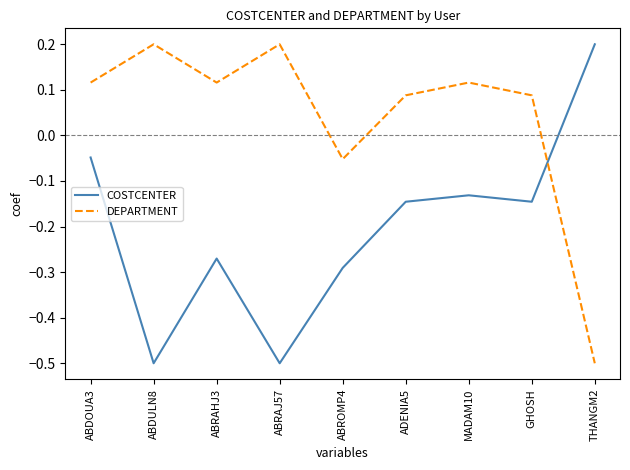

What is the difference between the maximum and minimum values in the COSTCENTER series?

0.7